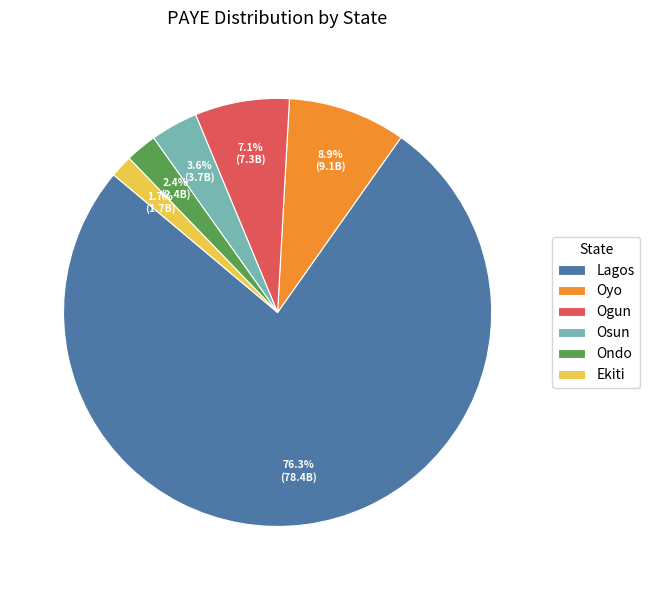

Which slice represents more than half of the pie?

Lagos